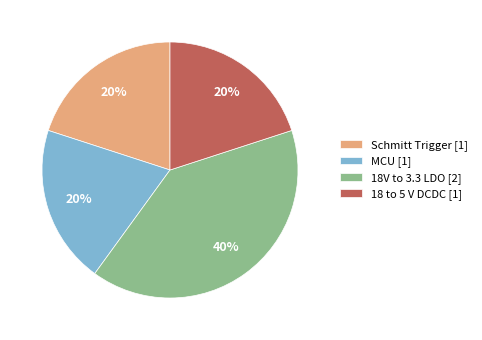

Is 18V to 3.3 LDO the majority of the pie?

No